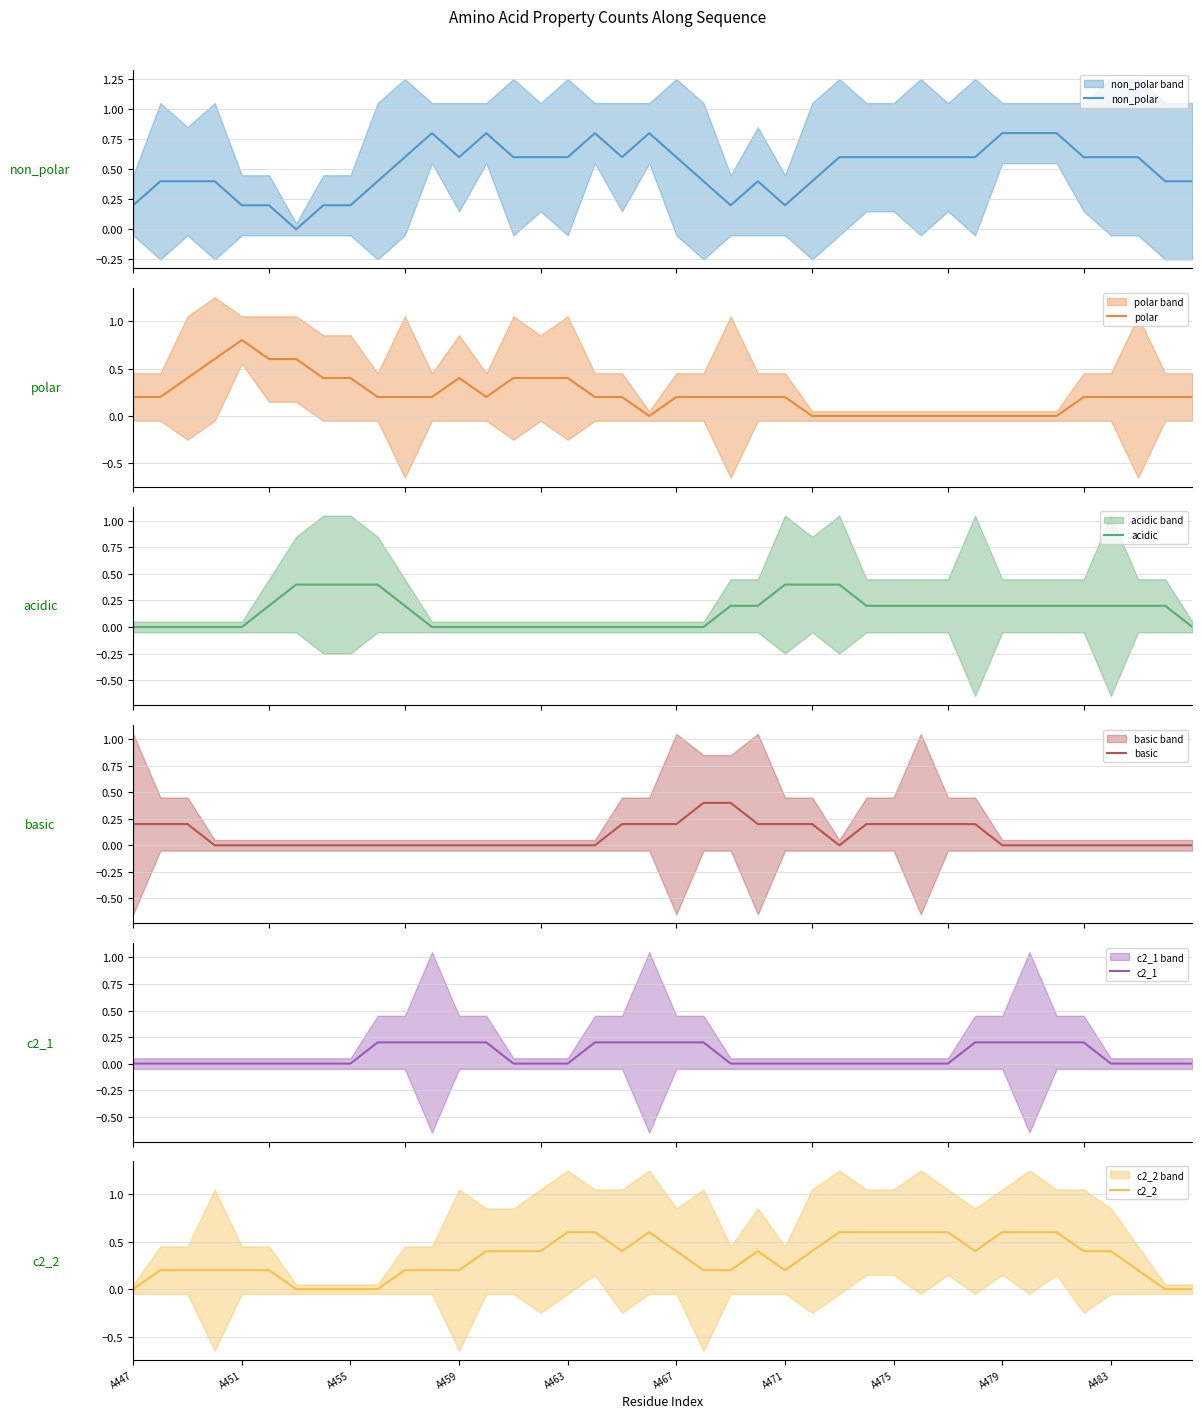

What is the maximum value for non_polar?

0.8